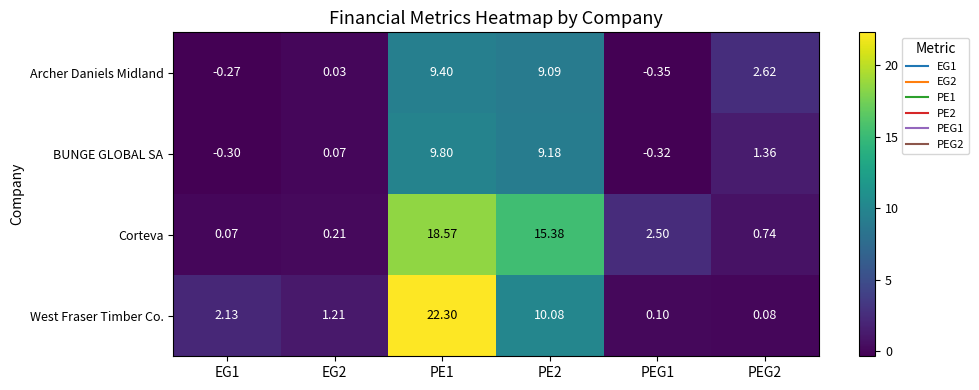

Rank the series at PEG2 from lowest to highest value.

West Fraser Timber Co., Corteva, BUNGE GLOBAL SA, Archer Daniels Midland